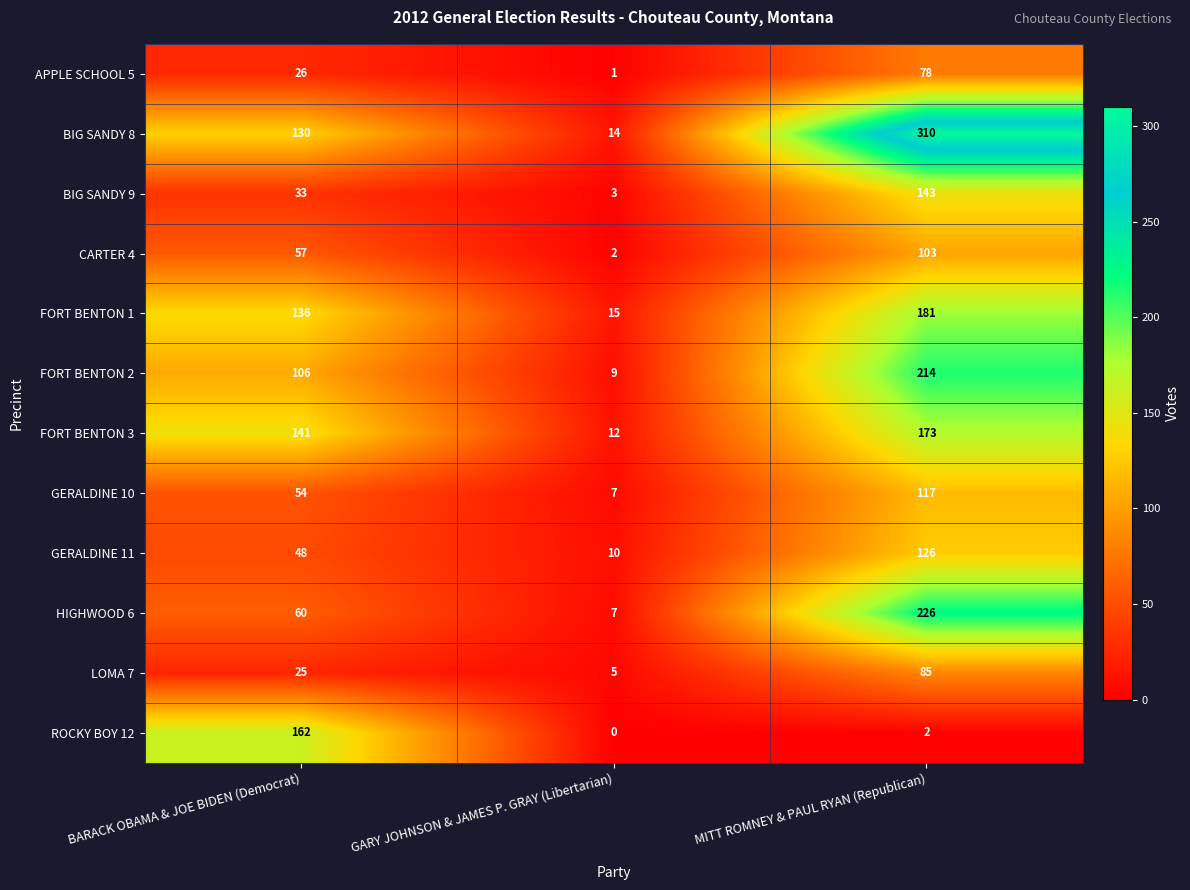

At how many categories does at least one series exceed 110?

2